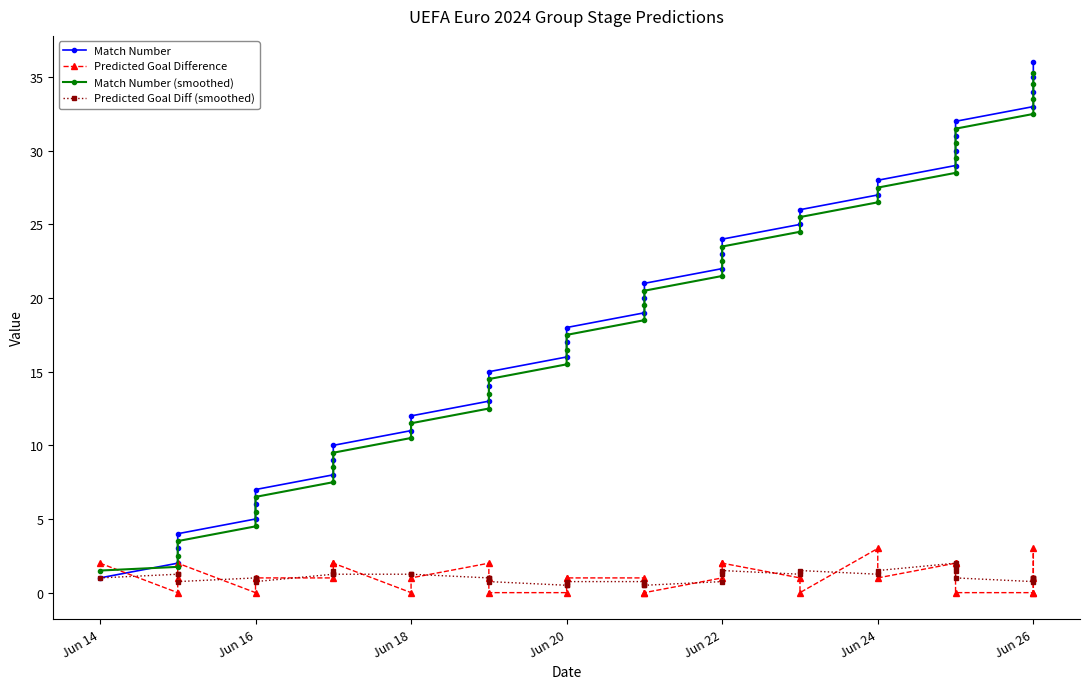

How many values in the Match Number series exceed 19?

17